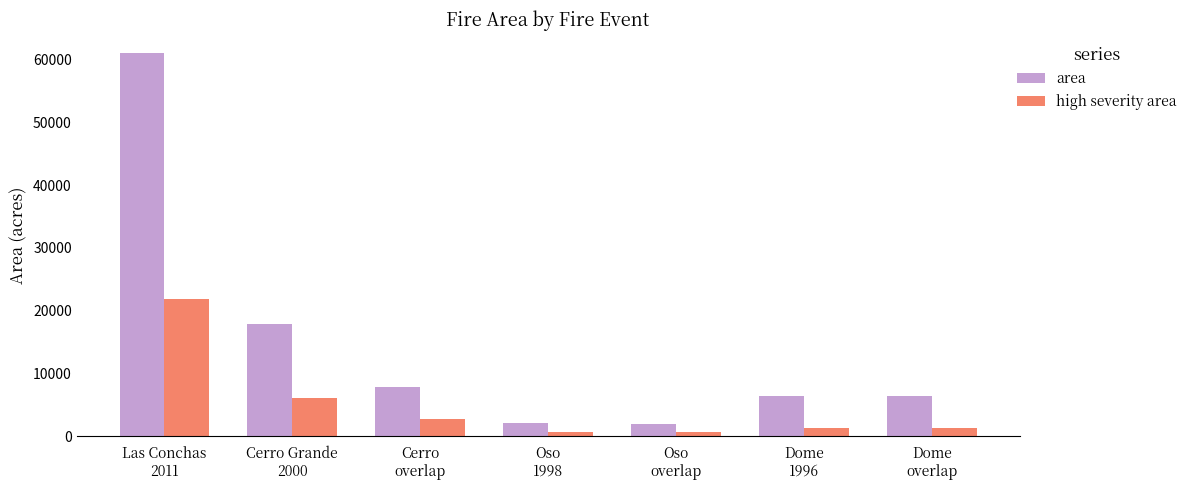

At which label does high severity area first exceed 1253?

Las Conchas
2011